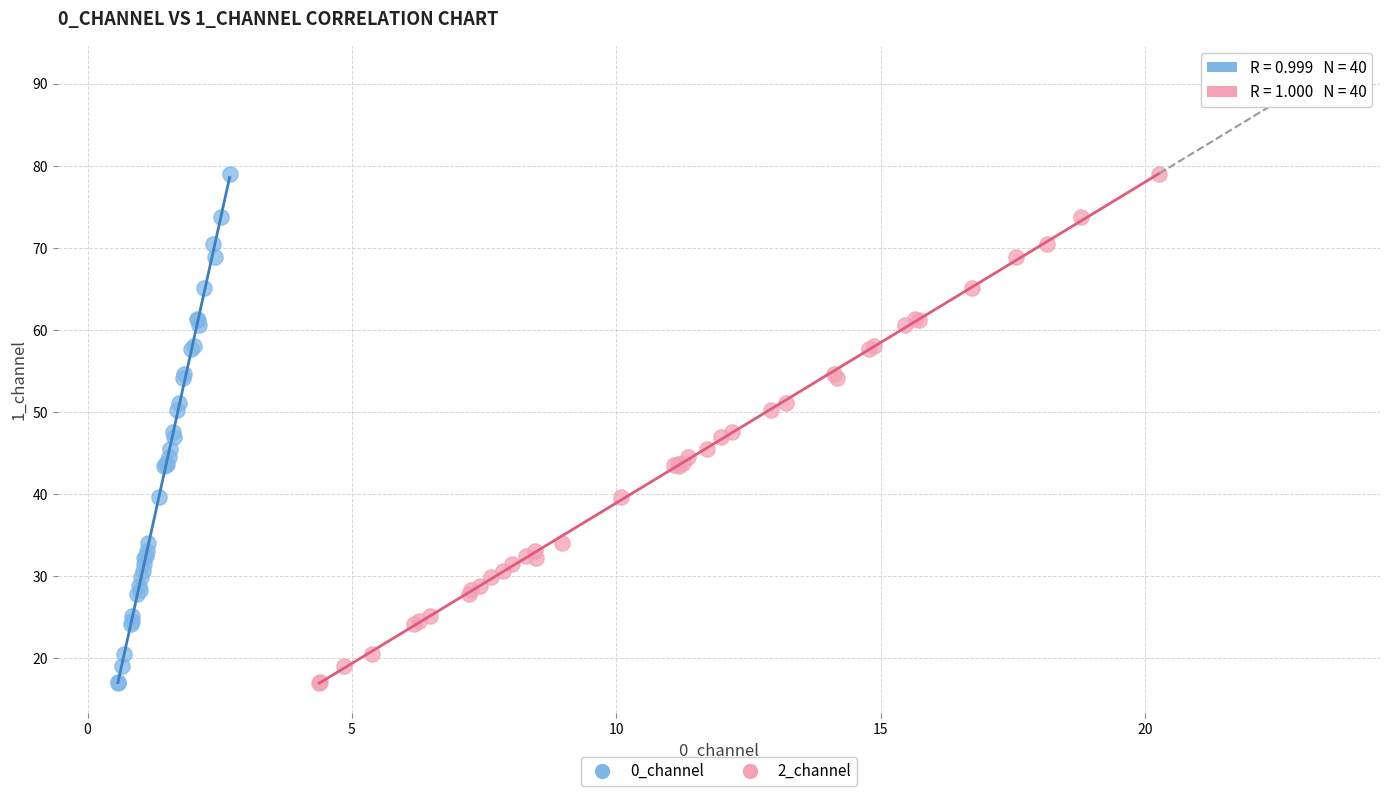

What are all the series names shown in the legend?

0_channel, 2_channel